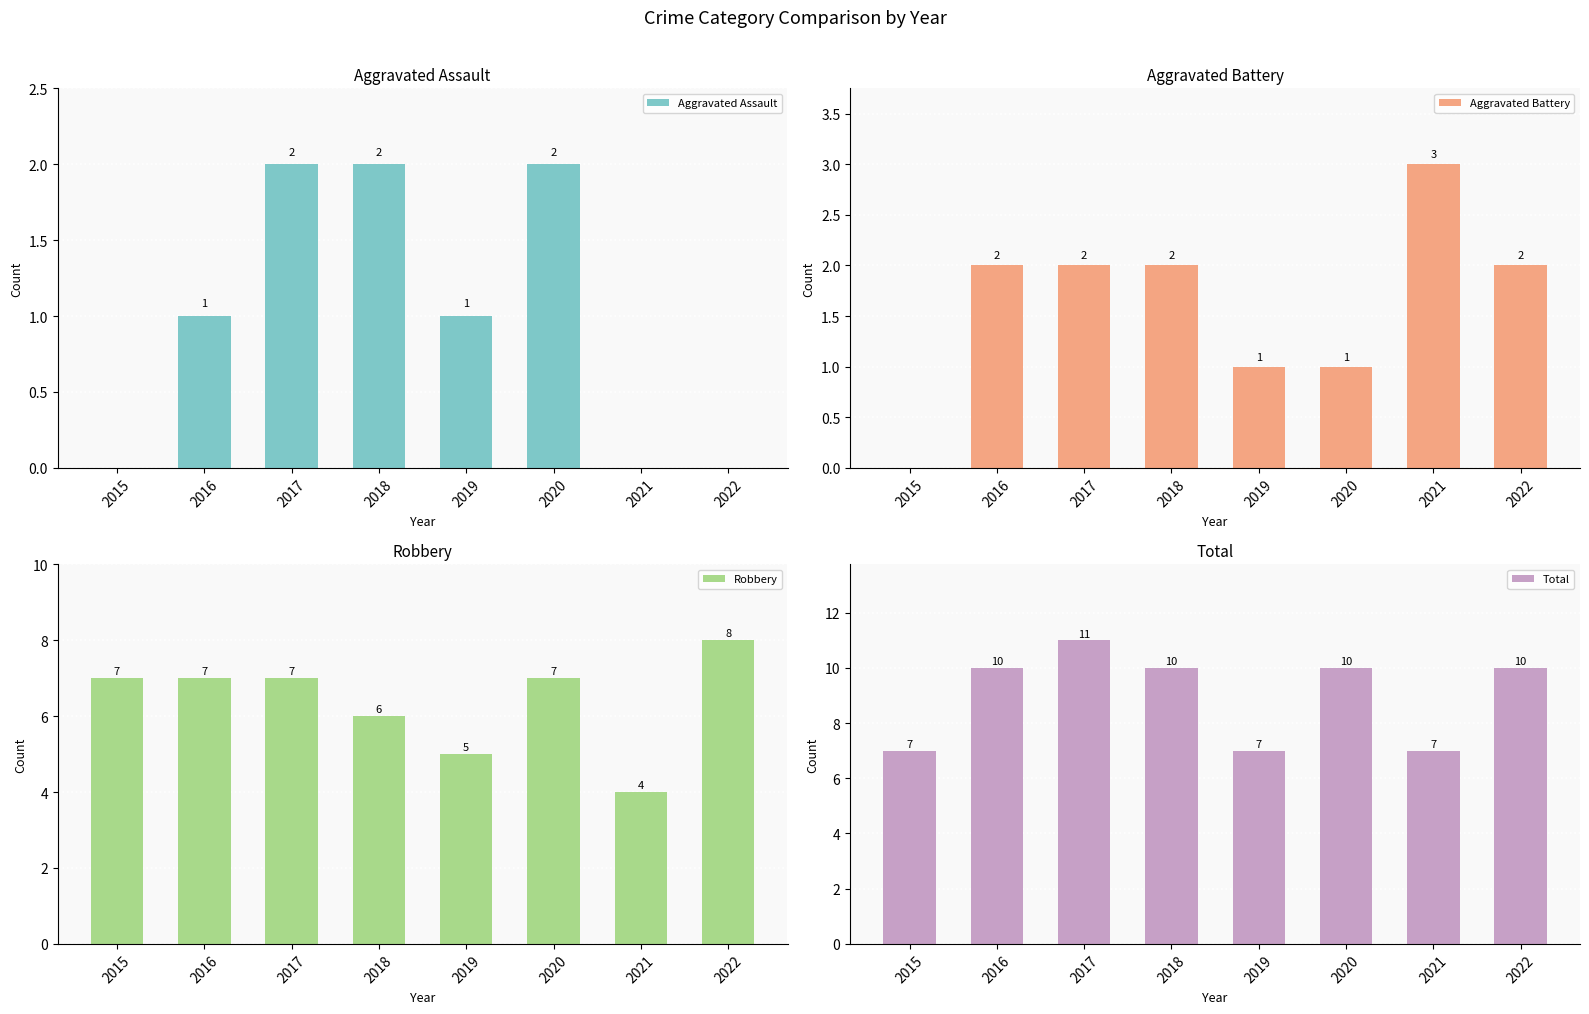

Rank the series by their maximum value, from lowest to highest.

Aggravated Assault, Aggravated Battery, Robbery, Total